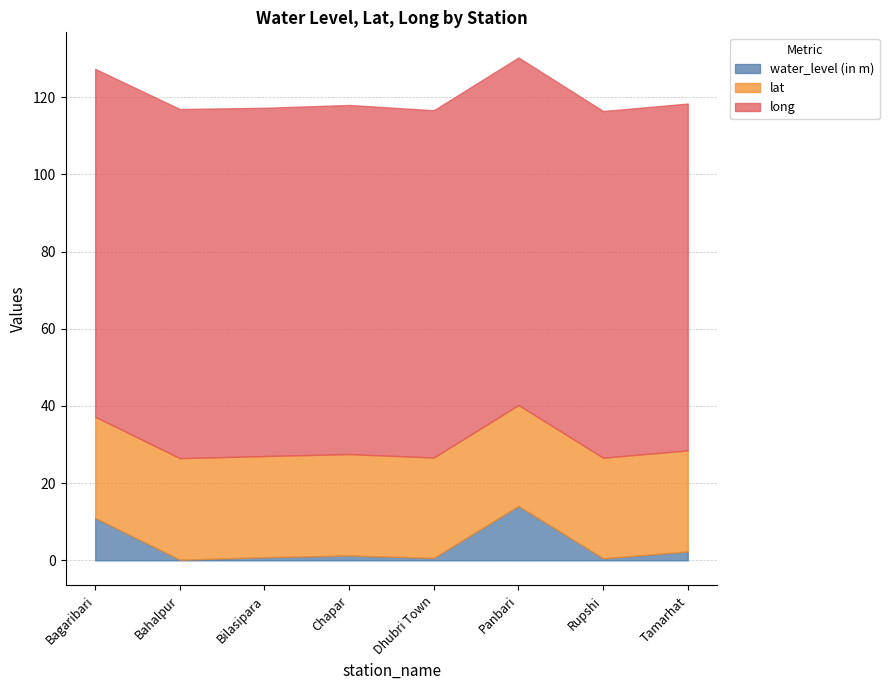

Reading left to right, what are all the values shown in this chart?

water_level (in m): Bagaribari=11.0	Bahalpur=0.2	Bilasipara=0.8	Chapar=1.3	Dhubri Town=0.6	Panbari=14.1	Rupshi=0.5	Tamarhat=2.3
lat: Bagaribari=26.2	Bahalpur=26.3	Bilasipara=26.2	Chapar=26.3	Dhubri Town=26.0	Panbari=26.1	Rupshi=26.1	Tamarhat=26.2
long: Bagaribari=90.1	Bahalpur=90.5	Bilasipara=90.2	Chapar=90.5	Dhubri Town=90.0	Panbari=90.0	Rupshi=89.8	Tamarhat=89.9